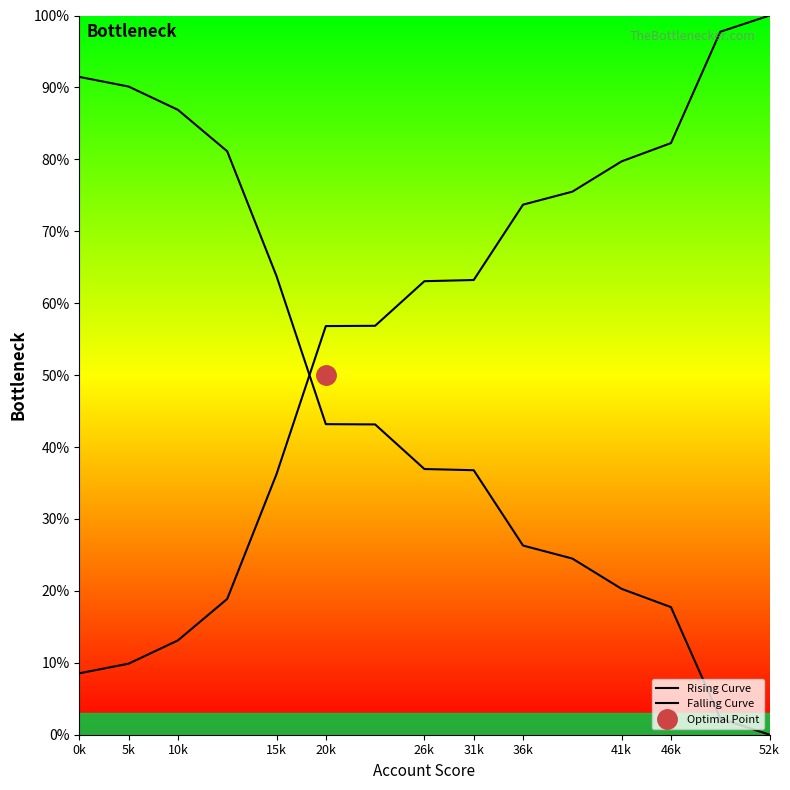

True or false: Falling Curve has a value of 90.1 at 5k.

True